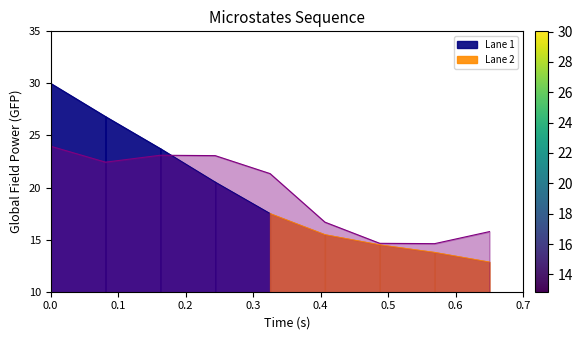

How many interior local valleys (lower than both neighbors) does the data have?

2